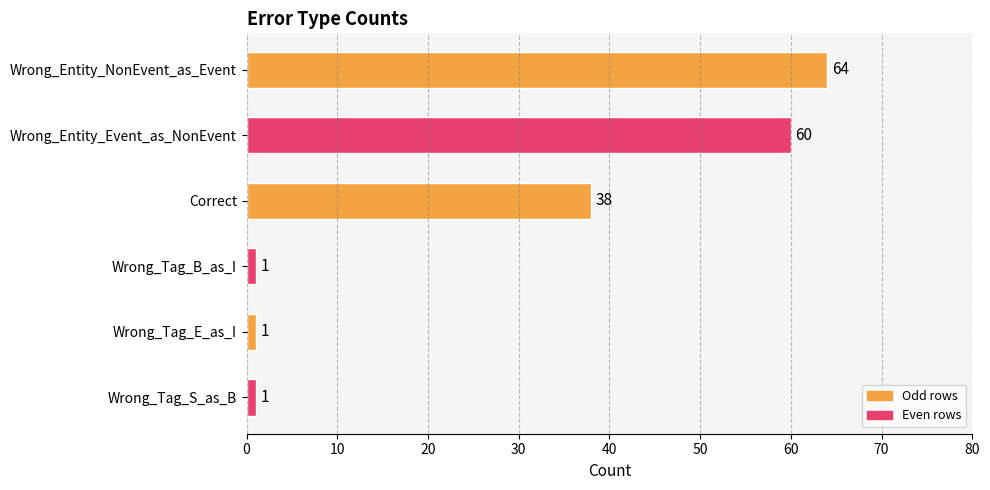

Reading bottom to top, extract all data points from this chart.

Wrong_Tag_S_as_B=1	Wrong_Tag_E_as_I=1	Wrong_Tag_B_as_I=1	Correct=38	Wrong_Entity_Event_as_NonEvent=60	Wrong_Entity_NonEvent_as_Event=64